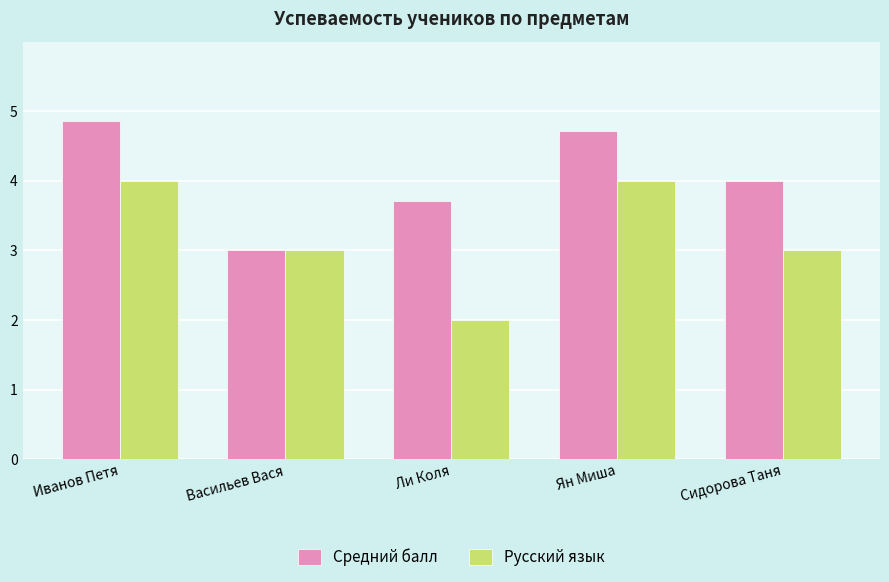

Which series has the largest total across all categories?

Средний балл